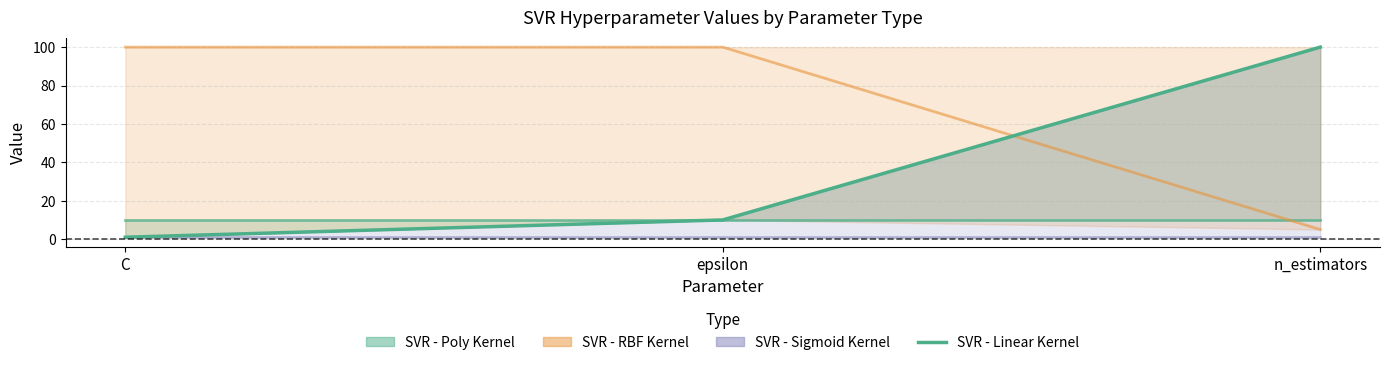

The value at C is 1. True or false?

False